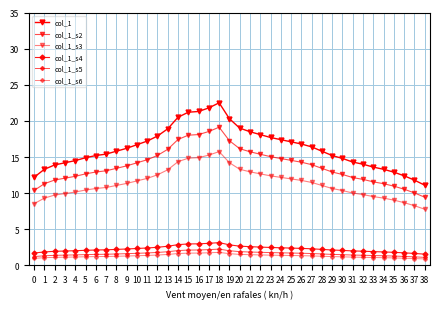

How many lines are shown in the chart?

6